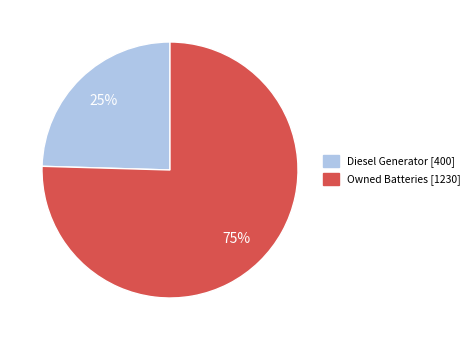

How many segments does this pie chart have?

2